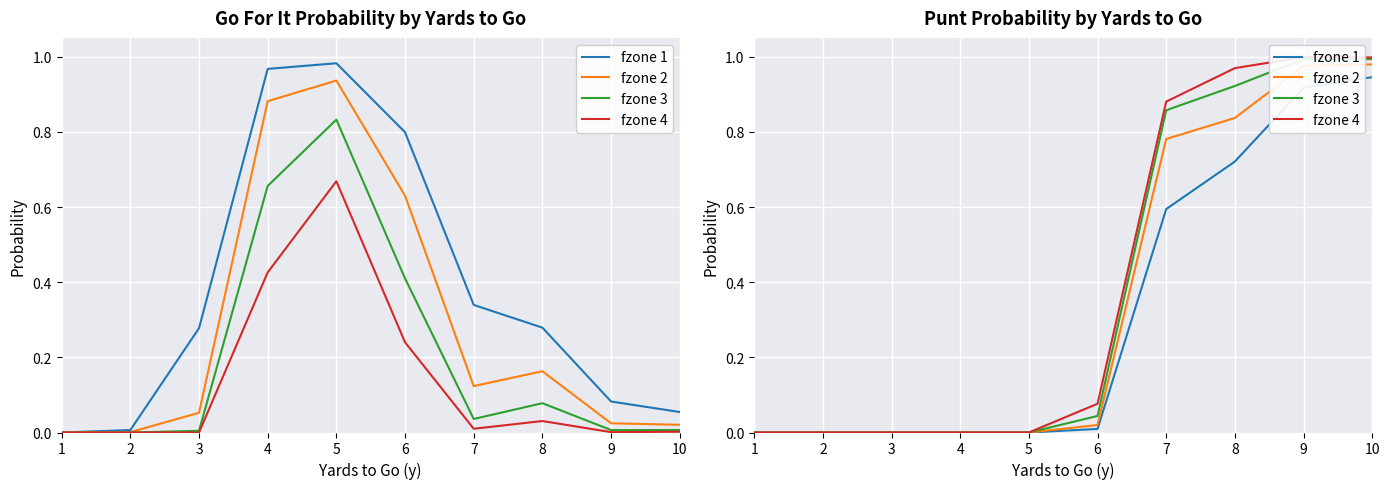

True or false: fzone 2 and fzone 1 intersect in this chart.

False